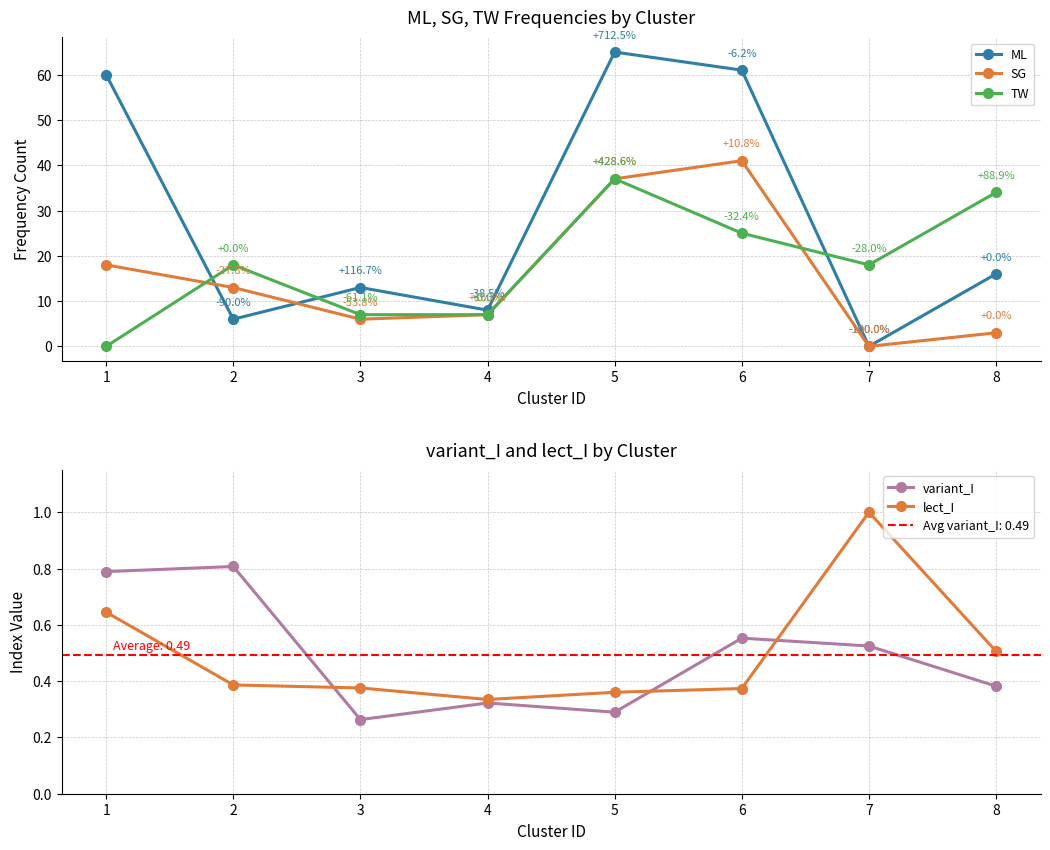

True or false: lect_I has a value of 0.4 at 5.

True